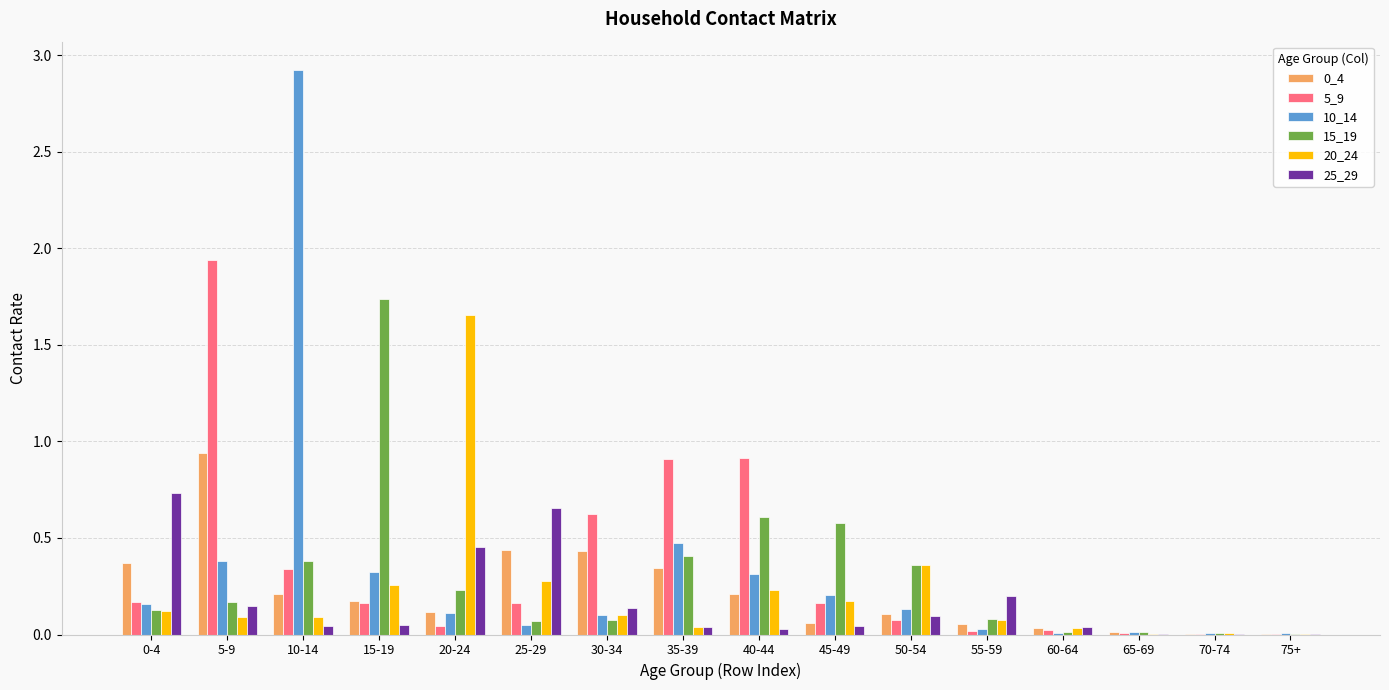

Are the bars horizontal?

No